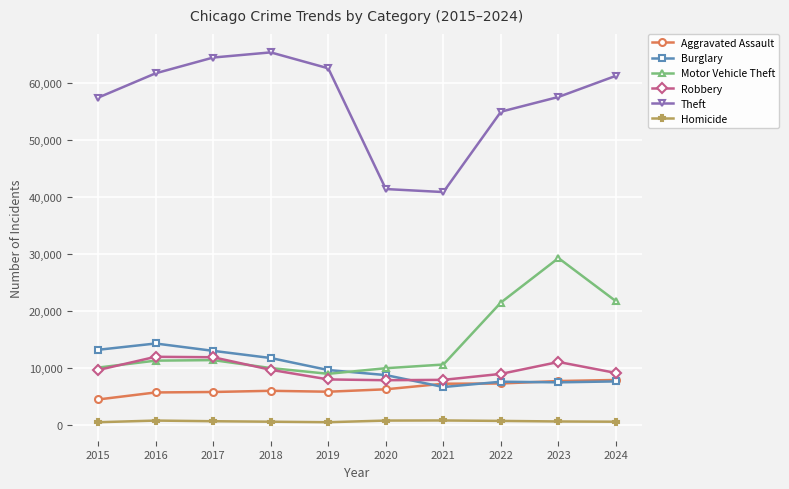

At which category is the sum across all series the highest?

2023